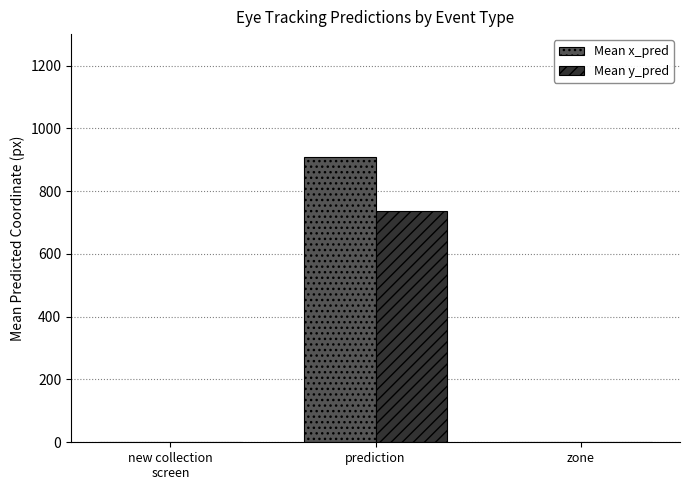

Reading right to left, what are all the values shown in this chart?

Mean x_pred: zone=0.0	prediction=908.5	new collection
screen=0.0
Mean y_pred: zone=0.0	prediction=736.2	new collection
screen=0.0